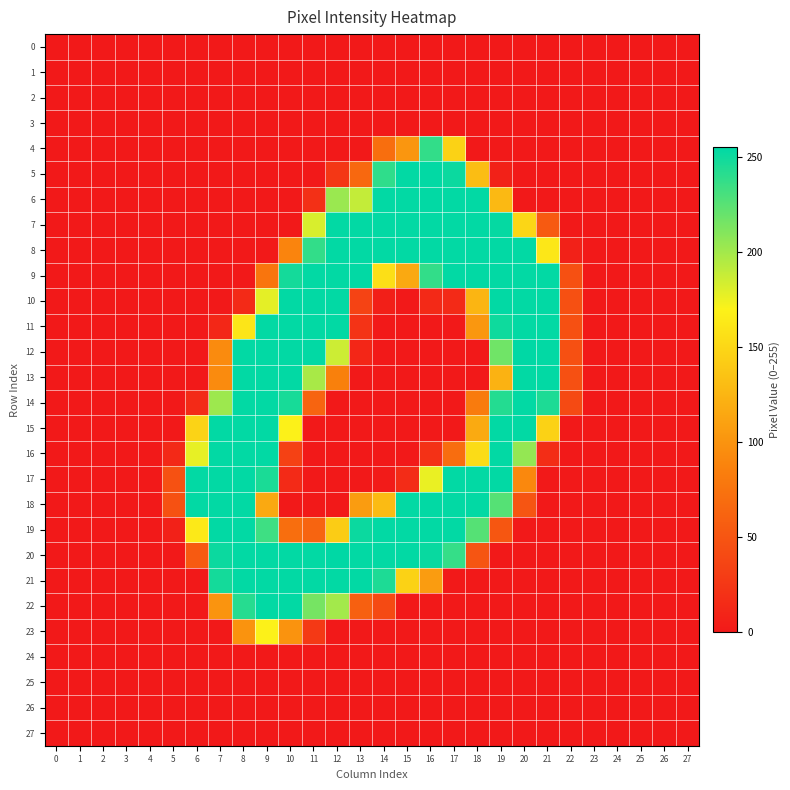

What is the maximum value shown in the chart?

255